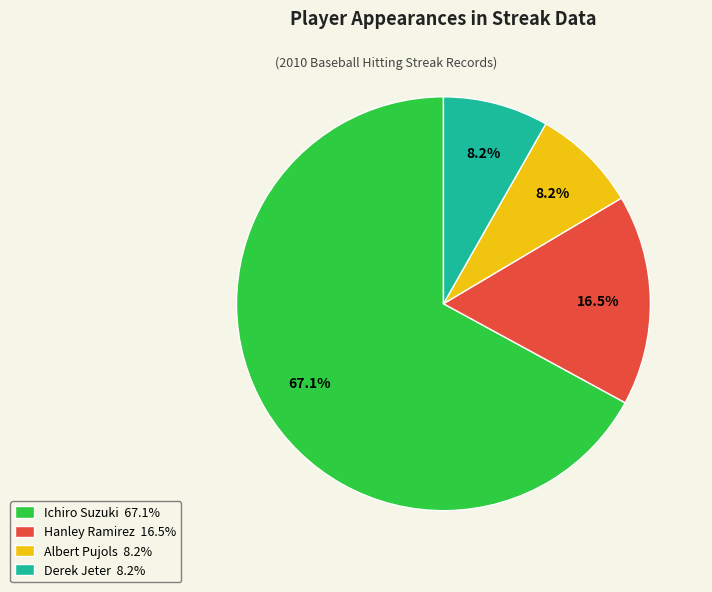

True or false: Albert Pujols accounts for 23% of the total.

False